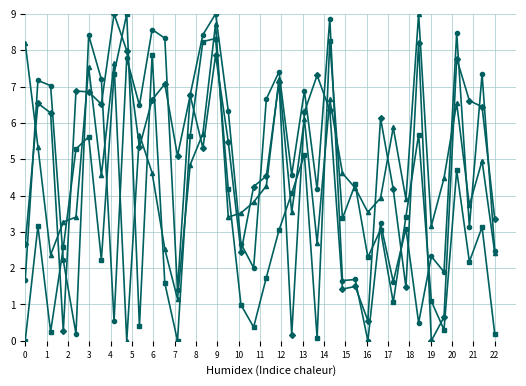

What is the maximum value shown in the chart?

9.0